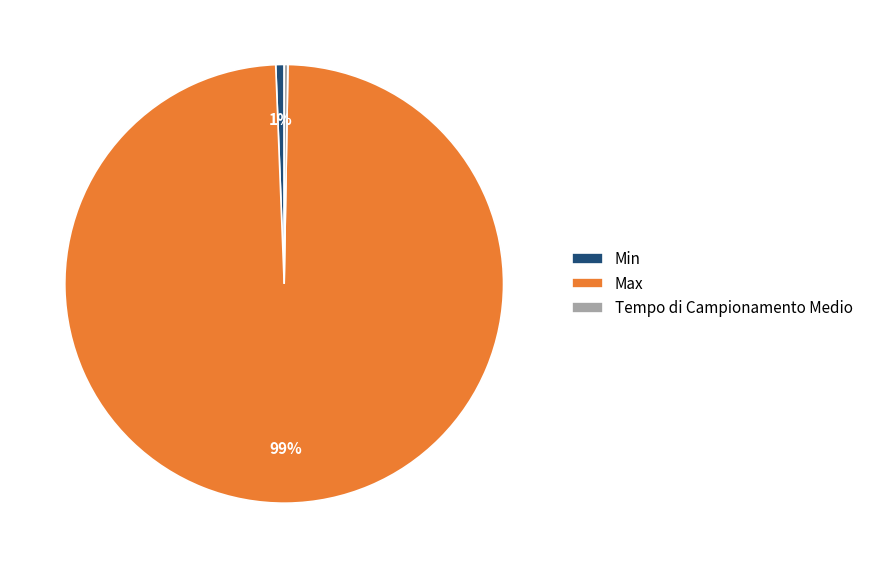

Which category accounts for the majority?

Max